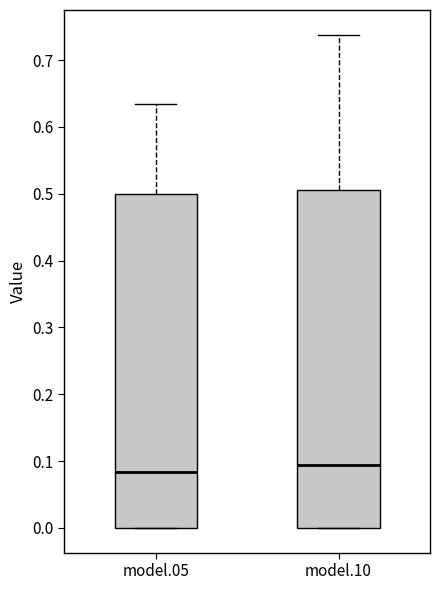

Which box's median line is the lowest?

model.05